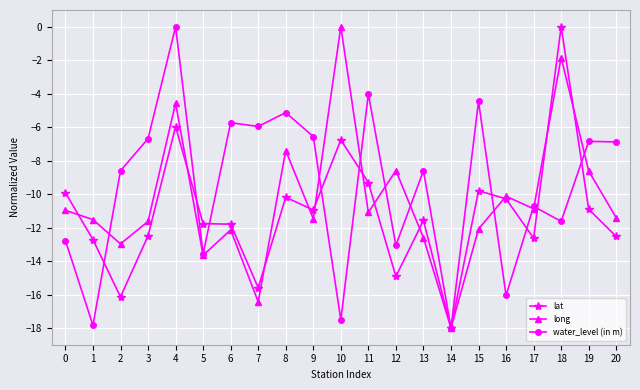

How many data points in water_level (in m) are less than -8?

11